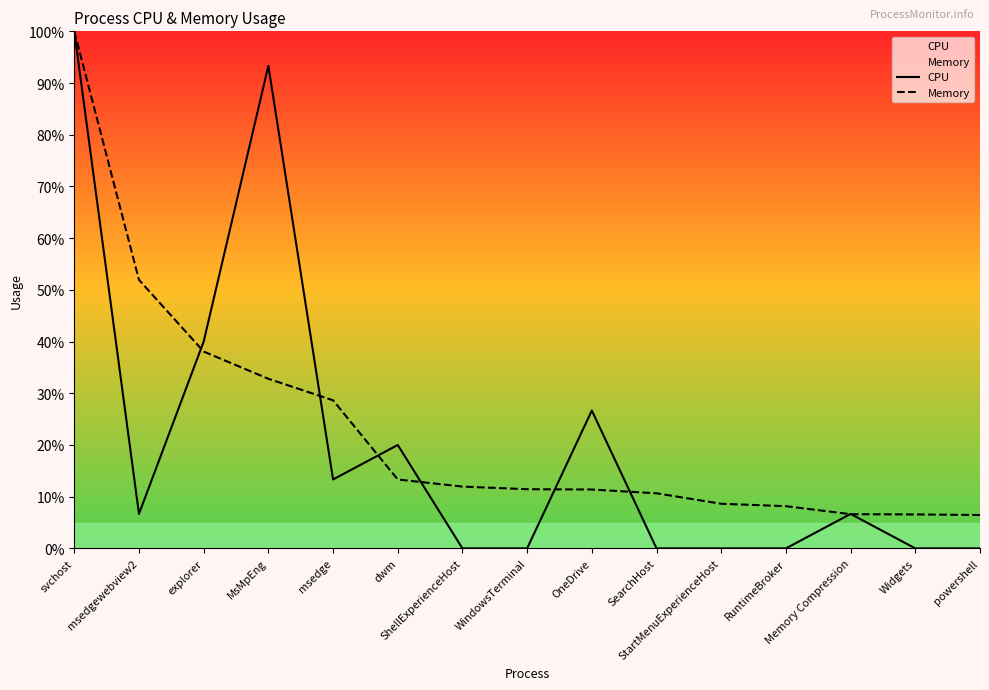

Rank the series at StartMenuExperienceHost from highest to lowest value.

Memory, CPU